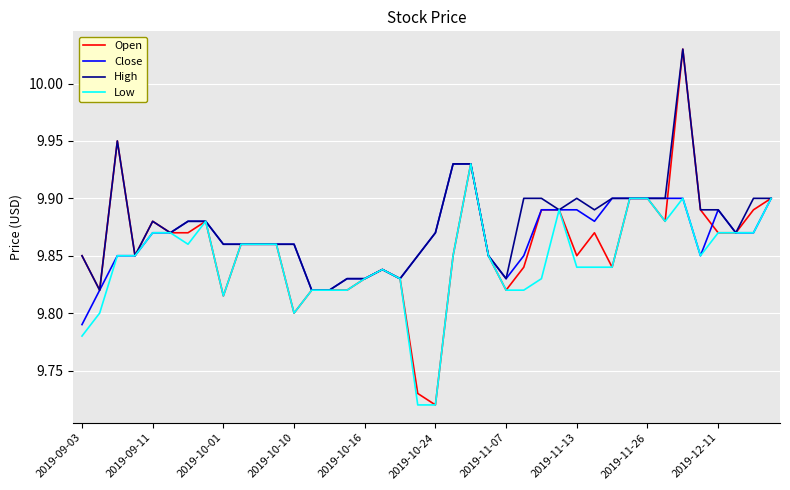

Rank the series by their average value, from lowest to highest.

Low, Open, Close, High